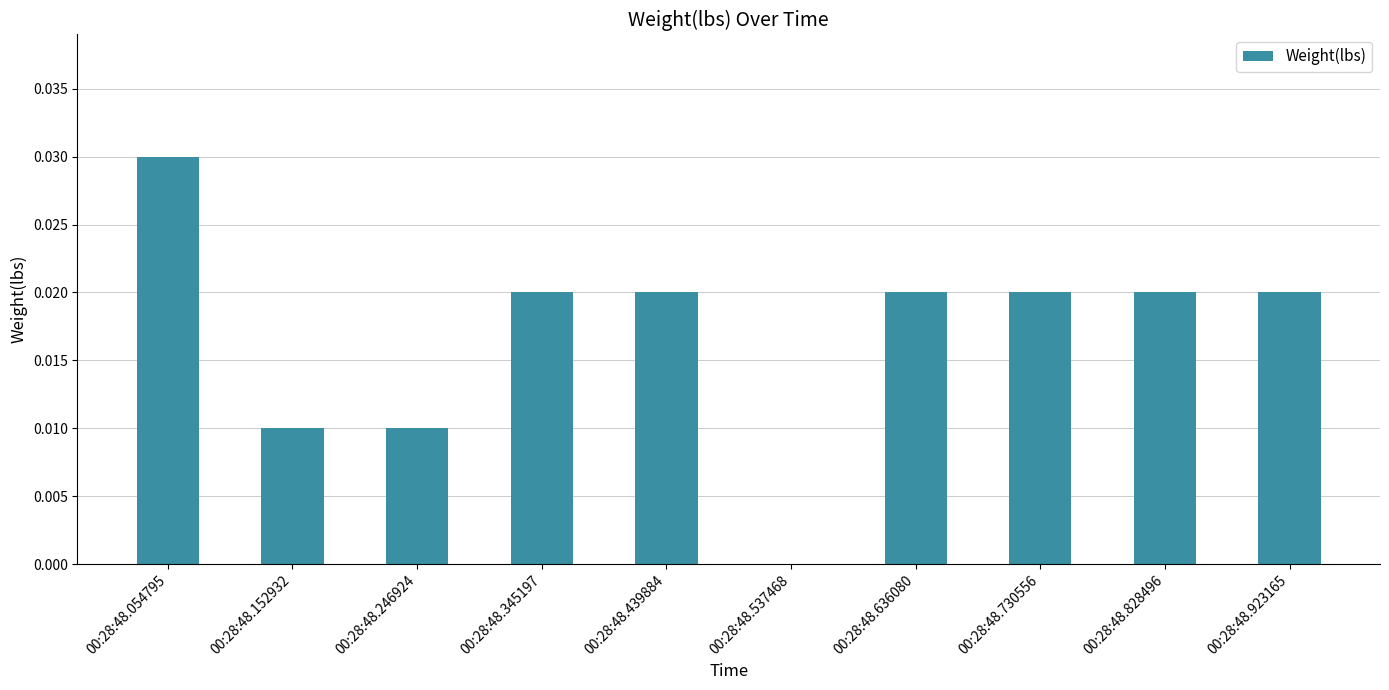

The chart shows a value of 0.0 at 00:28:48.345197. True or false?

True